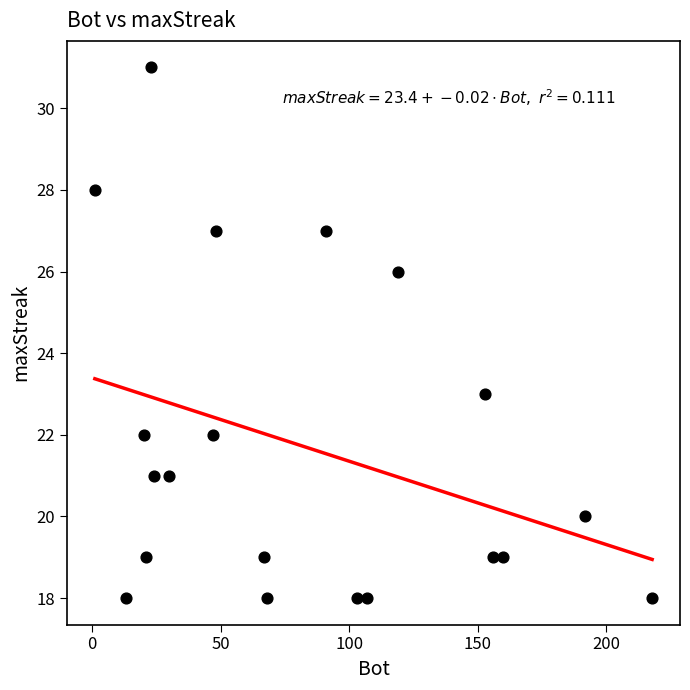

What is the range of Y values (max minus min)?

13